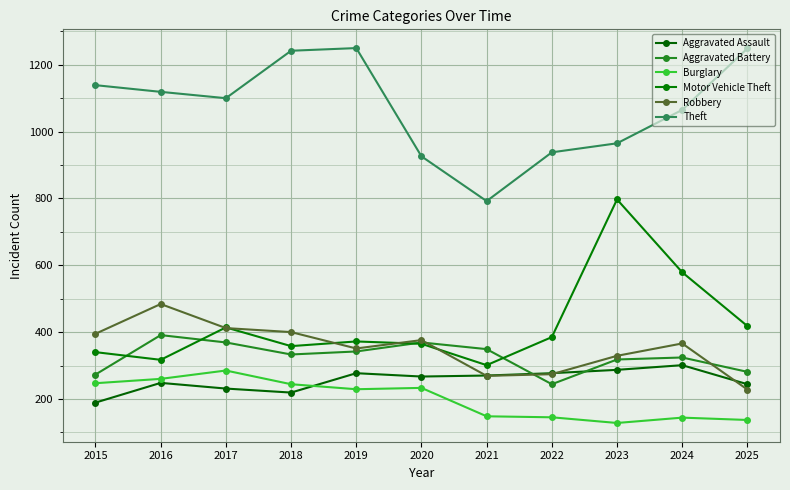

At which category does Aggravated Assault reach its first local peak?

2016